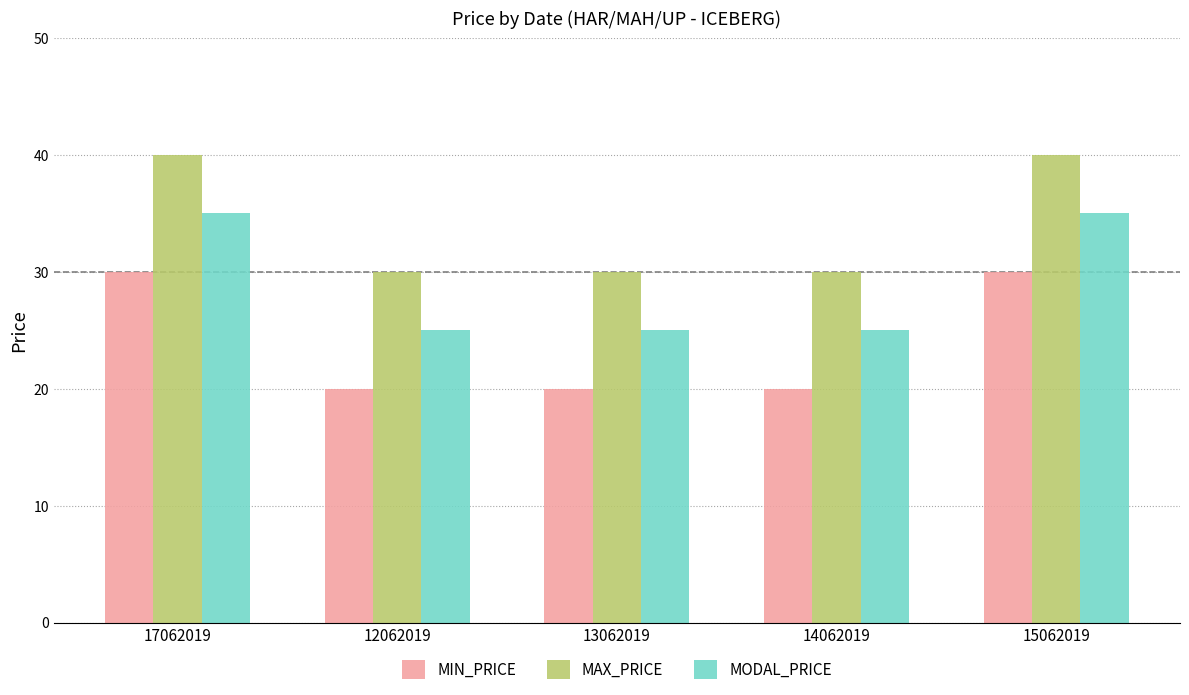

Read the MIN_PRICE value at 17062019, to the nearest 10.

30